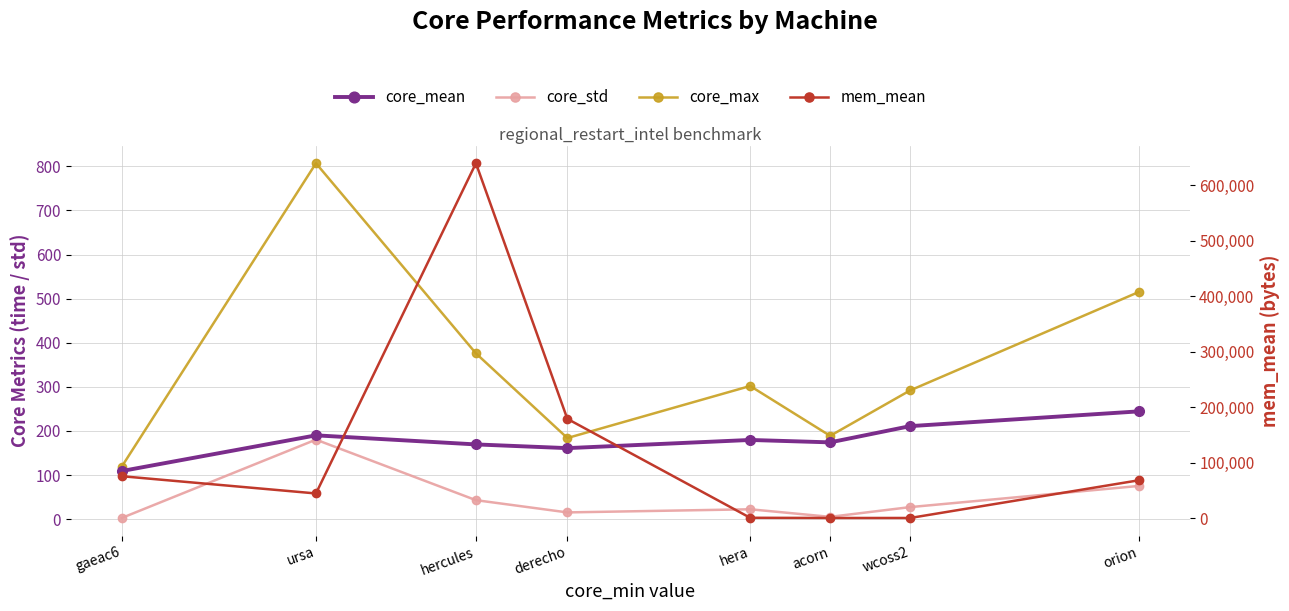

What is the total value across all series at hercules?

640015.9